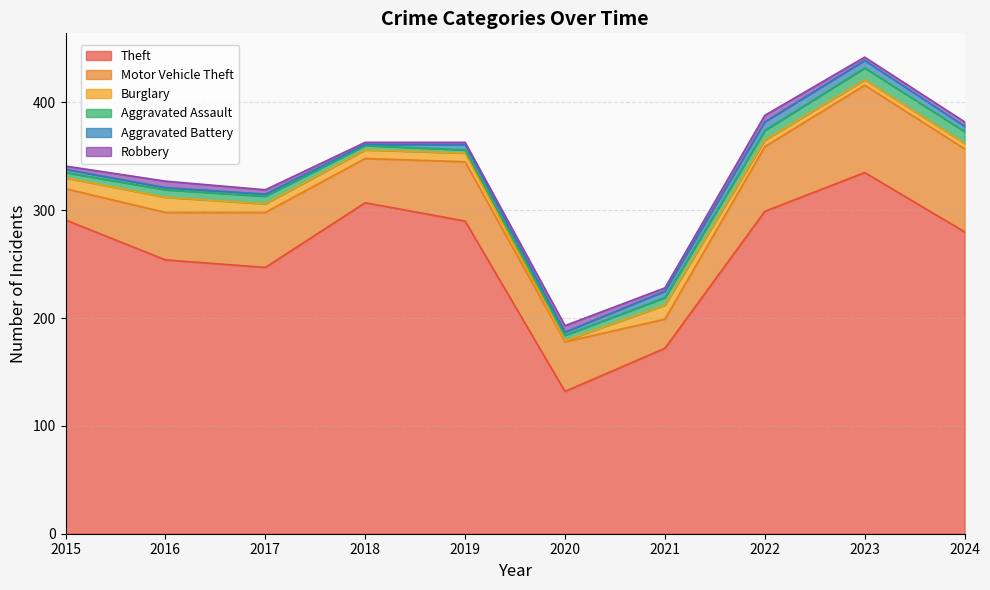

How many times do Robbery and Aggravated Assault cross each other?

2